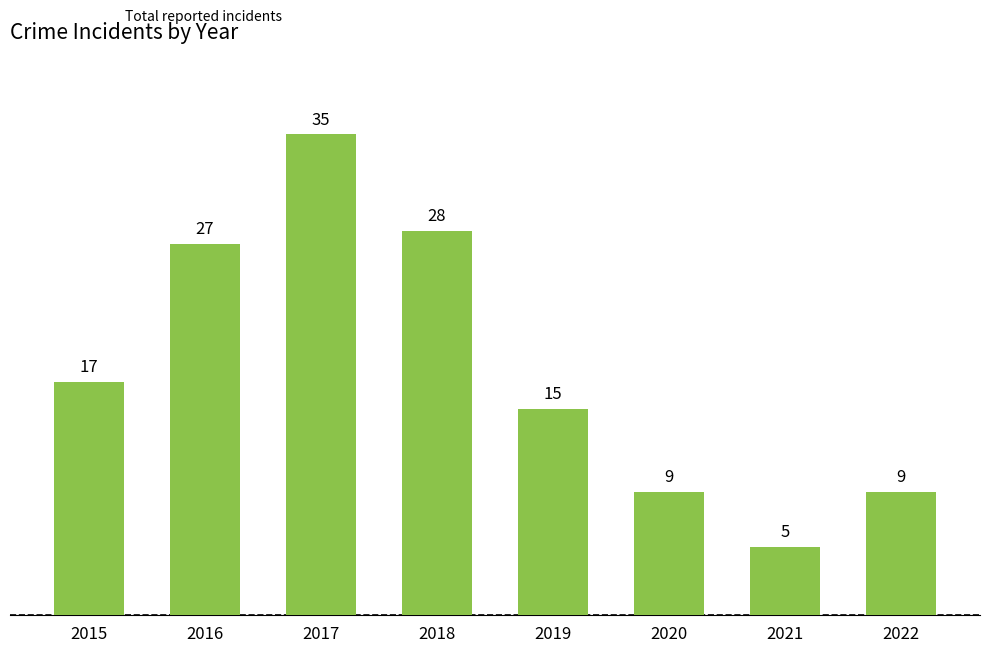

Which has a higher value, 2017 or 2020?

2017